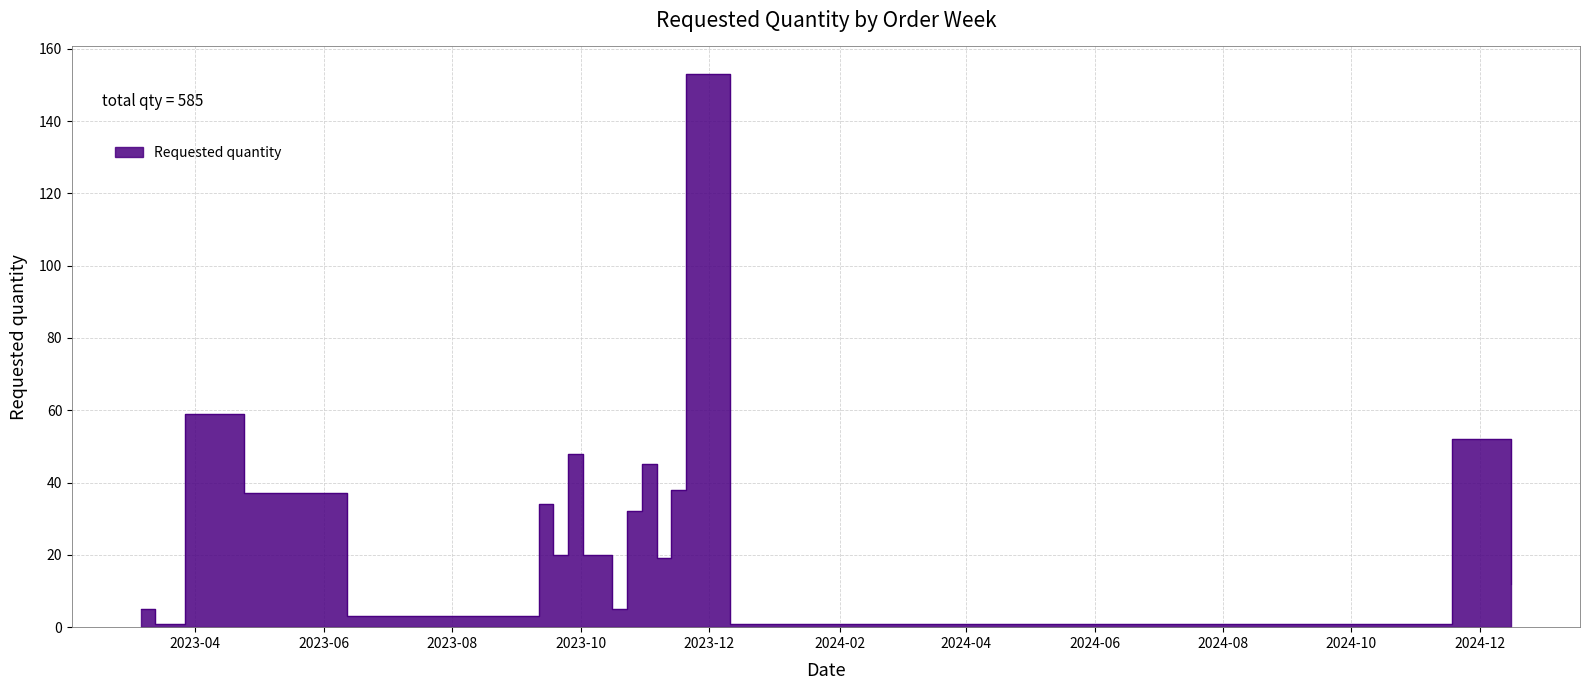

Where is the data nearest to the value 77?

2023-03-27